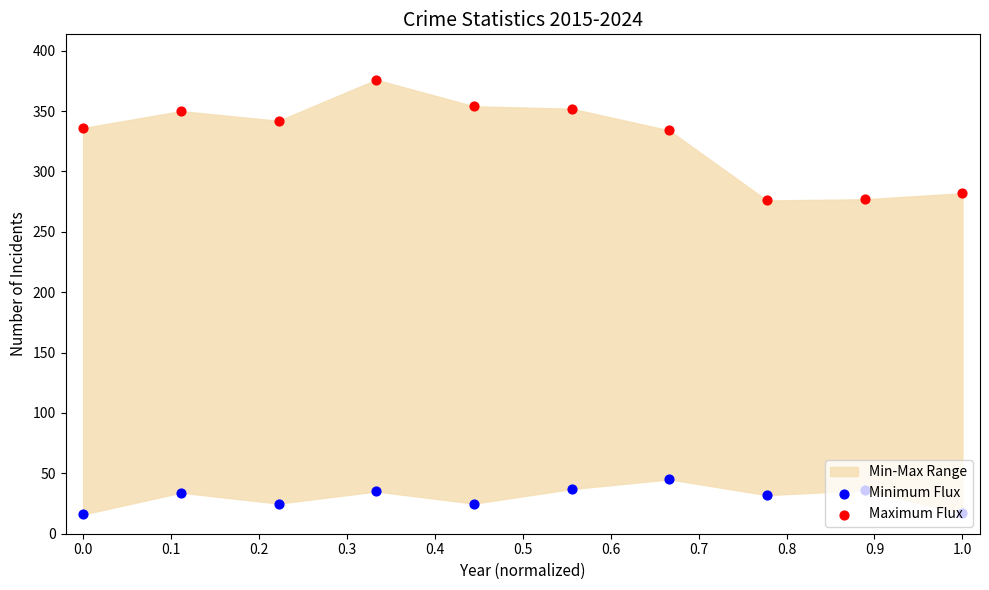

Which series has the widest spread of Y values?

Maximum Flux